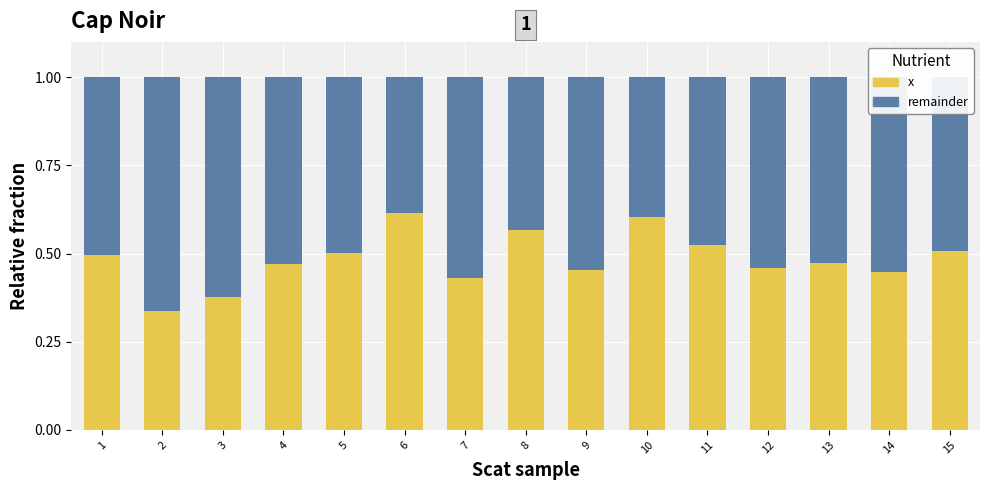

What is the sum of all x values?

7.3